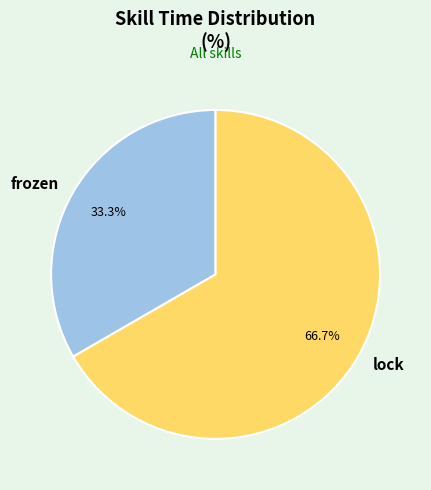

Rank the categories by value from highest to lowest.

lock, frozen